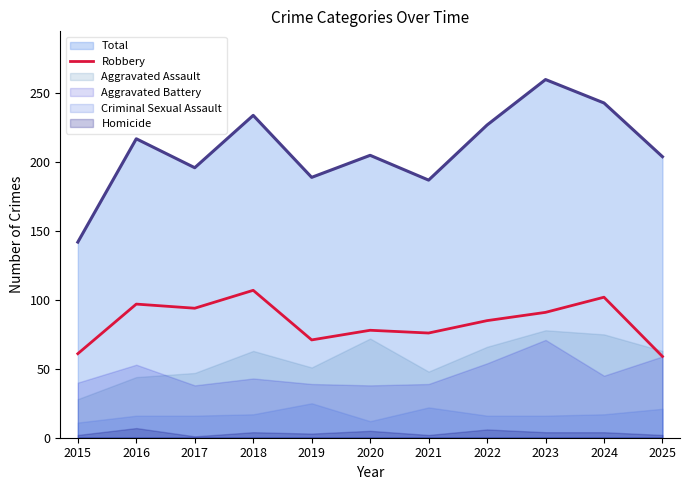

What is the difference between the maximum and minimum values?

48